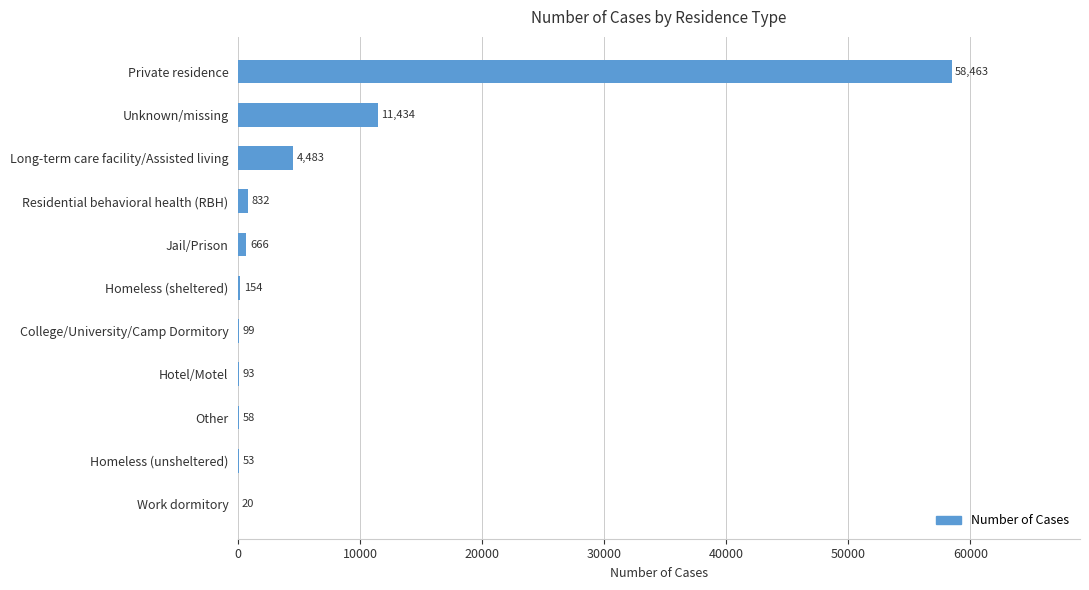

What is the average value?

6941